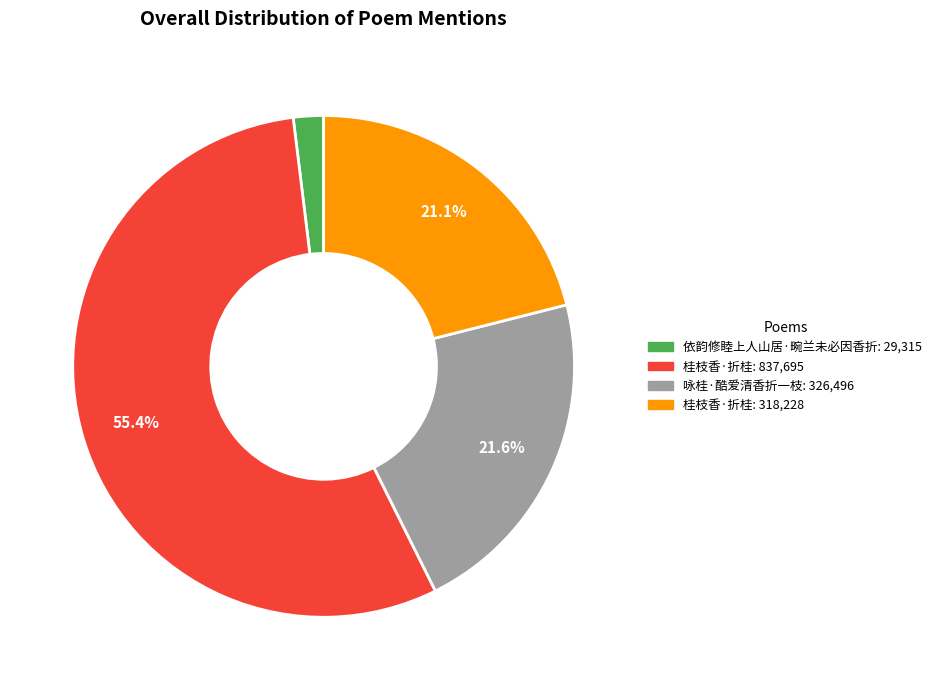

Rank the categories by value from highest to lowest.

桂枝香·折桂: 837,695, 咏桂·酷爱清香折一枝: 326,496, 桂枝香·折桂: 318,228, 依韵修睦上人山居·畹兰未必因香折: 29,315